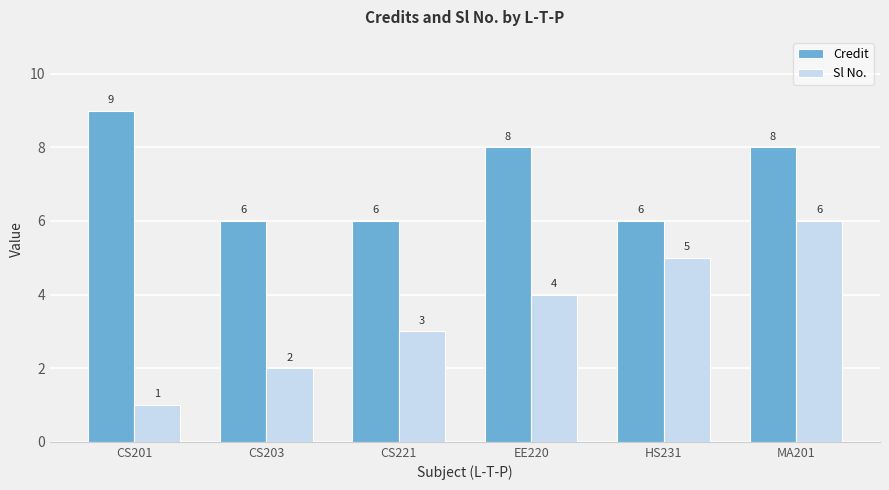

What is the label of the 6th bar from the right?

CS201